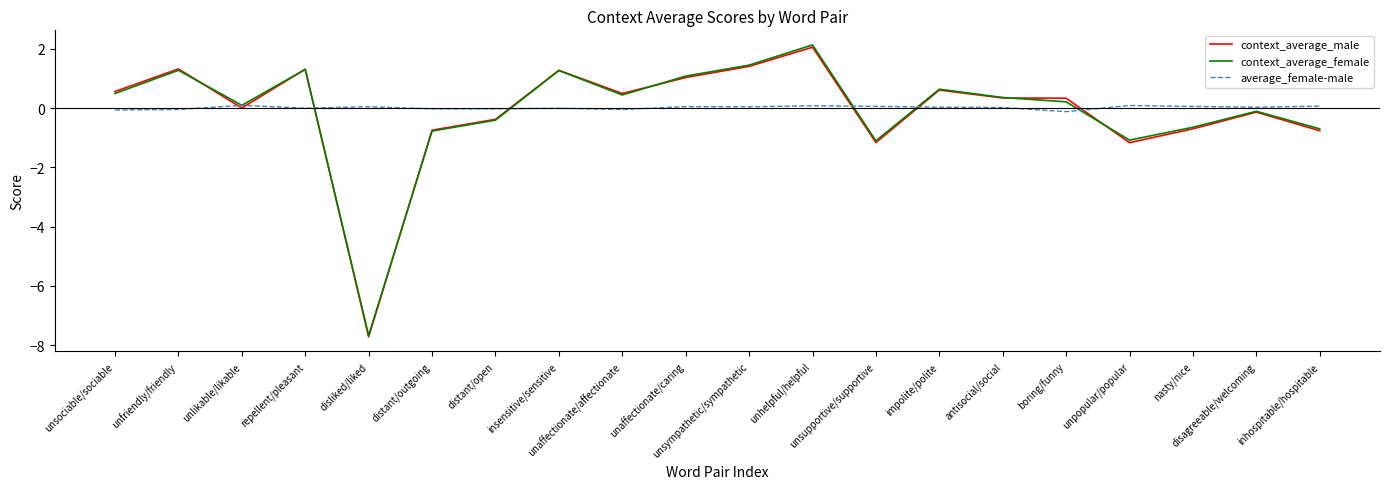

What is the lowest value of the context_average_male series?

-7.7